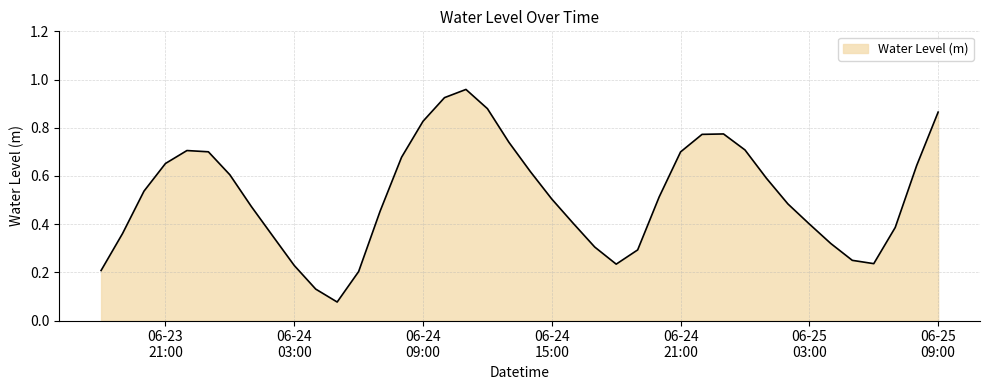

Rank the categories by value from highest to lowest.

2023-06-24 11:00:00, 2023-06-24 10:00:00, 2023-06-24 12:00:00, 2023-06-25 09:00:00, 2023-06-24 09:00:00, 2023-06-24 23:00:00, 2023-06-24 22:00:00, 2023-06-24 13:00:00, 2023-06-25 00:00:00, 2023-06-23 22:00:00, 2023-06-23 23:00:00, 2023-06-24 21:00:00, 2023-06-24 08:00:00, 2023-06-23 21:00:00, 2023-06-25 08:00:00, 2023-06-24 14:00:00, 2023-06-24 00:00:00, 2023-06-25 01:00:00, 2023-06-23 20:00:00, 2023-06-24 20:00:00, 2023-06-24 15:00:00, 2023-06-25 02:00:00, 2023-06-24 01:00:00, 2023-06-24 07:00:00, 2023-06-24 16:00:00, 2023-06-25 03:00:00, 2023-06-25 07:00:00, 2023-06-23 19:00:00, 2023-06-24 02:00:00, 2023-06-25 04:00:00, 2023-06-24 17:00:00, 2023-06-24 19:00:00, 2023-06-25 05:00:00, 2023-06-25 06:00:00, 2023-06-24 18:00:00, 2023-06-24 03:00:00, 2023-06-23 18:00:00, 2023-06-24 06:00:00, 2023-06-24 04:00:00, 2023-06-24 05:00:00